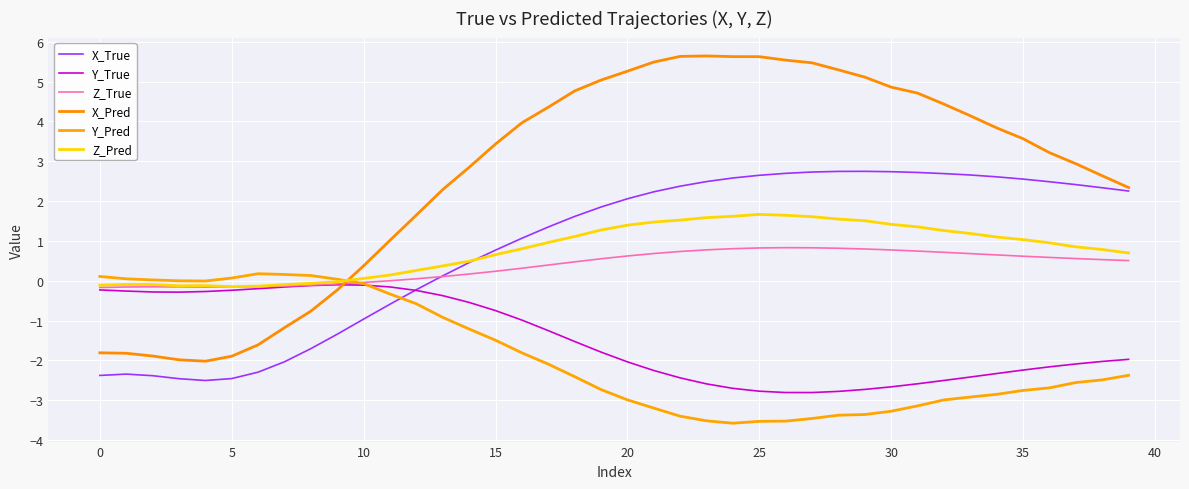

How many lines are shown in the chart?

6